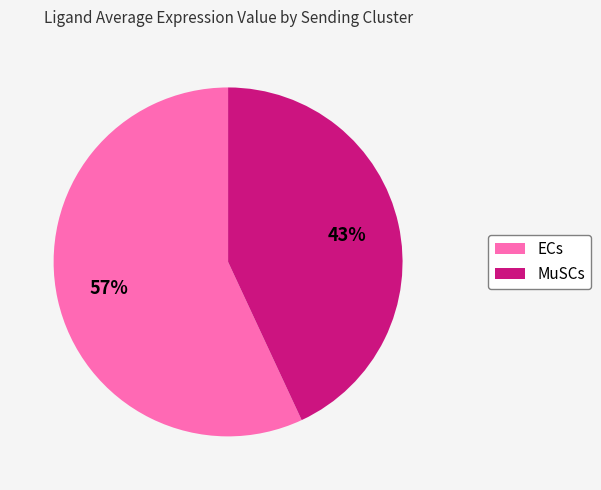

Does ECs represent more than half of the total?

Yes